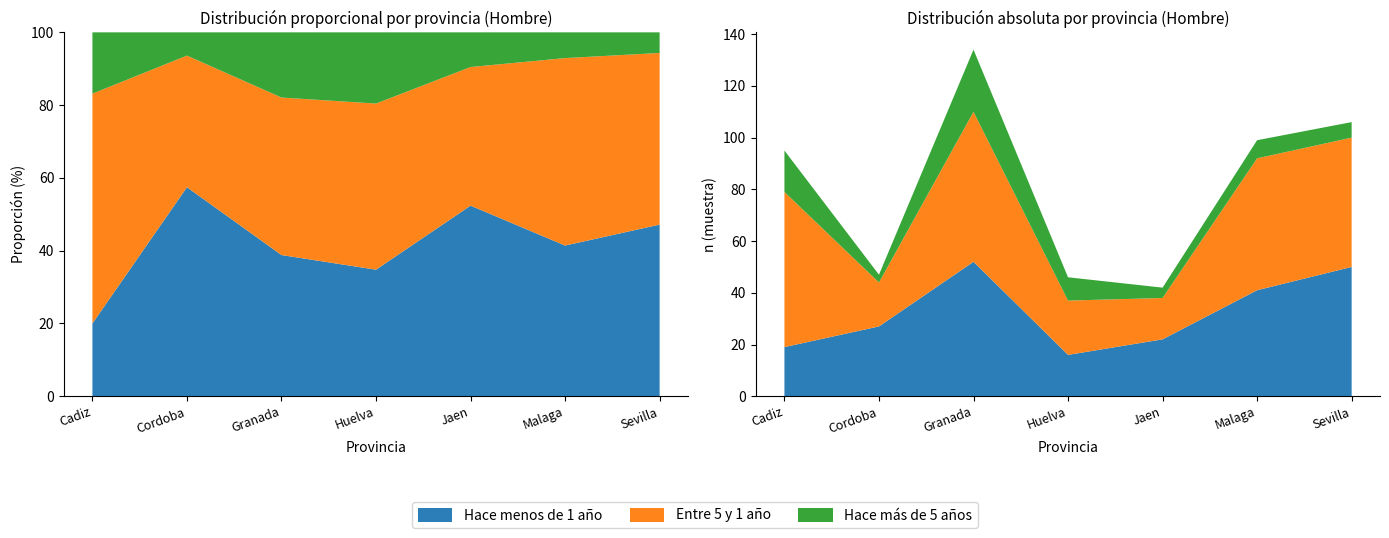

Reading left to right, transcribe all the data shown in this chart.

Hace menos de 1 año (Hombre n): 19	27	52	16	22	41	50
Entre 5 y 1 año (Hombre n): 60	17	58	21	16	51	50
Hace más de 5 años (Hombre n): 16	3	24	9	4	7	6